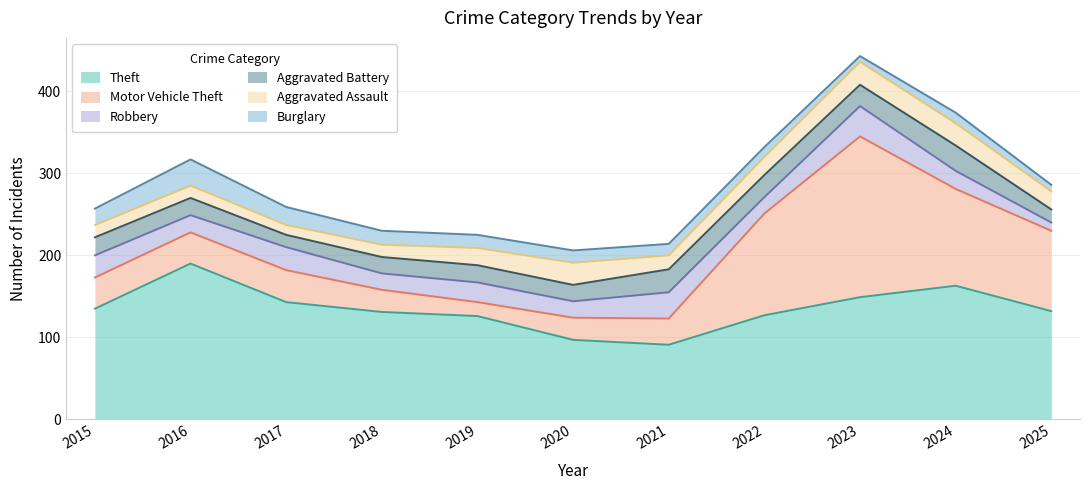

At which category does Robbery reach its first local peak?

2017